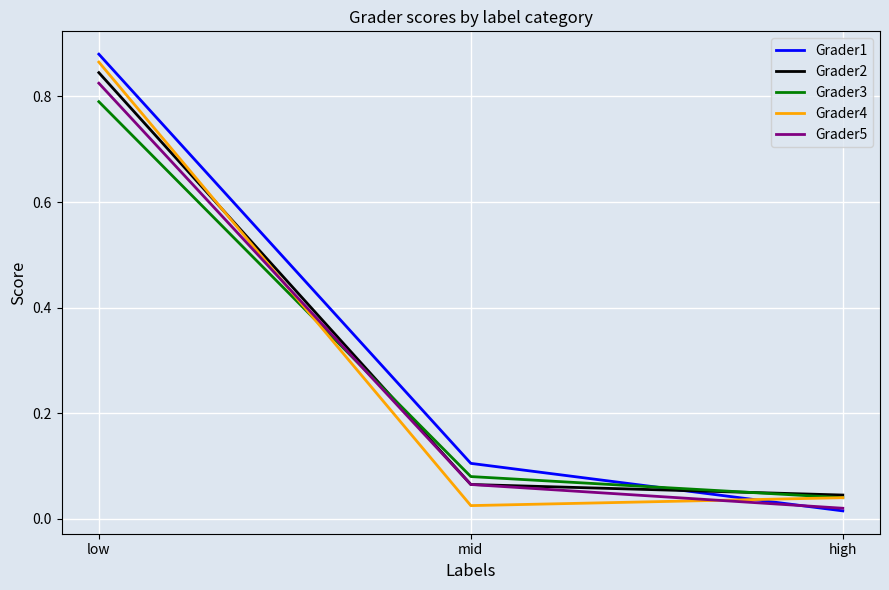

At which category does the chart reach its peak across all series?

low